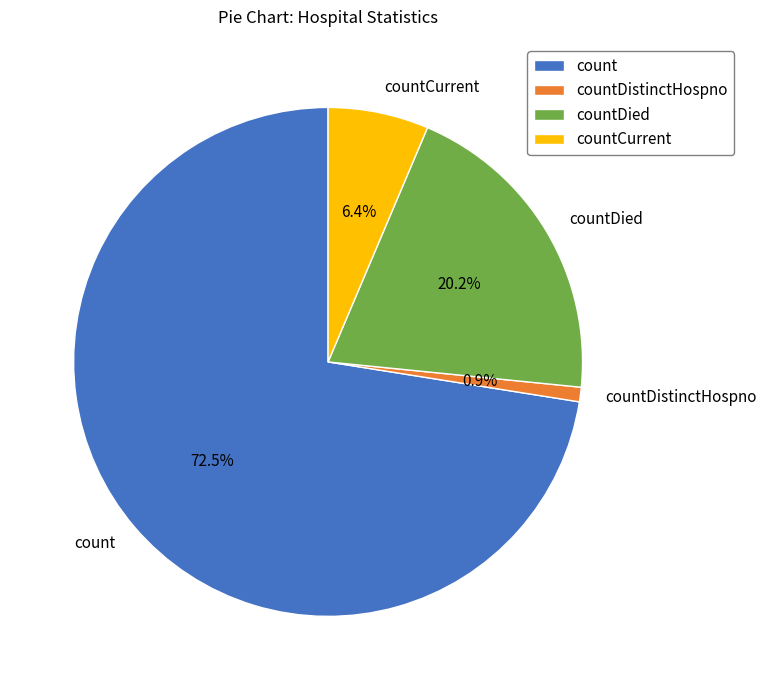

To the nearest percent, what is the combined percentage of countDied and count?

93%